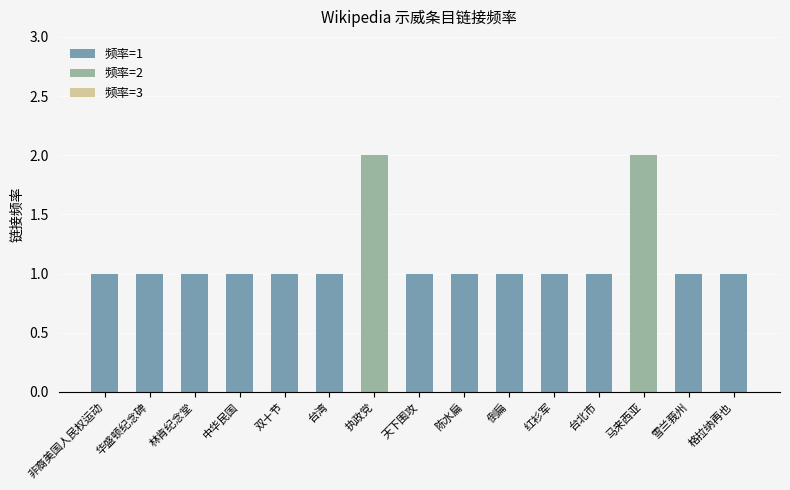

At 红衫军, list the series in order from smallest to largest.

频率=2, 频率=3, 频率=1